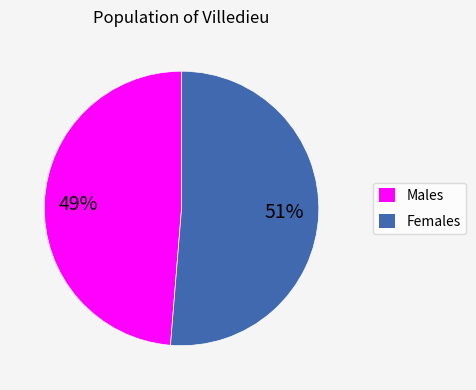

Which slice is the largest?

Females